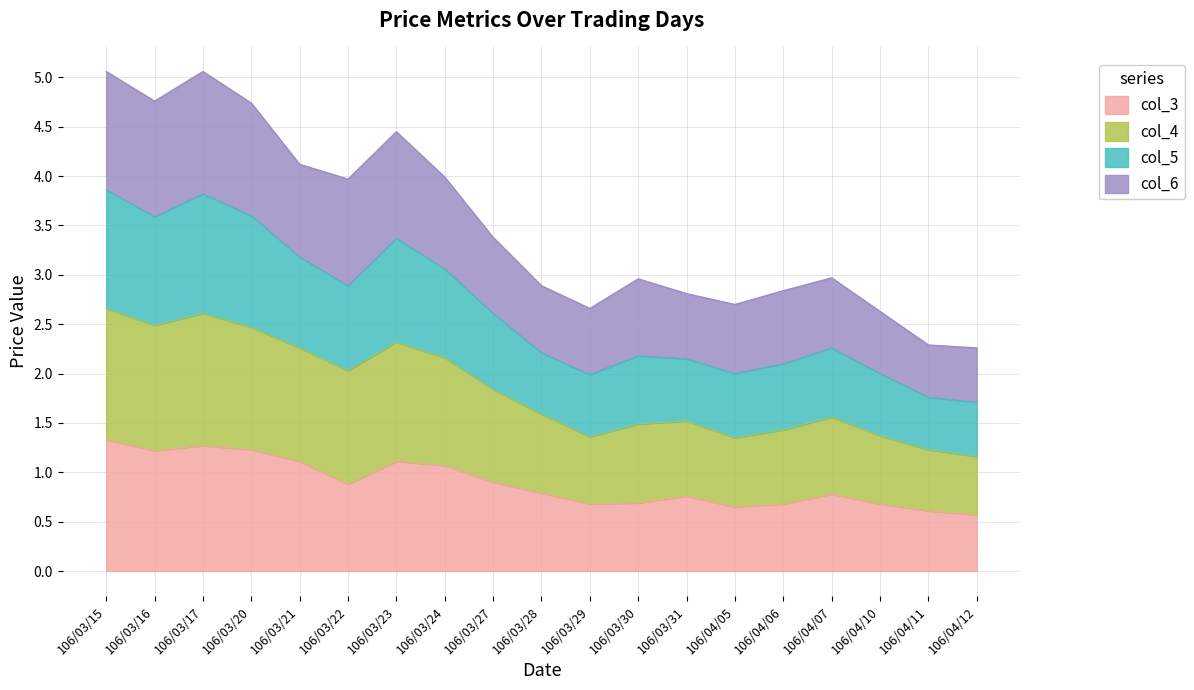

Is the value of col_4 at 106/03/20 greater than the value of col_3 at 106/03/16?

Yes